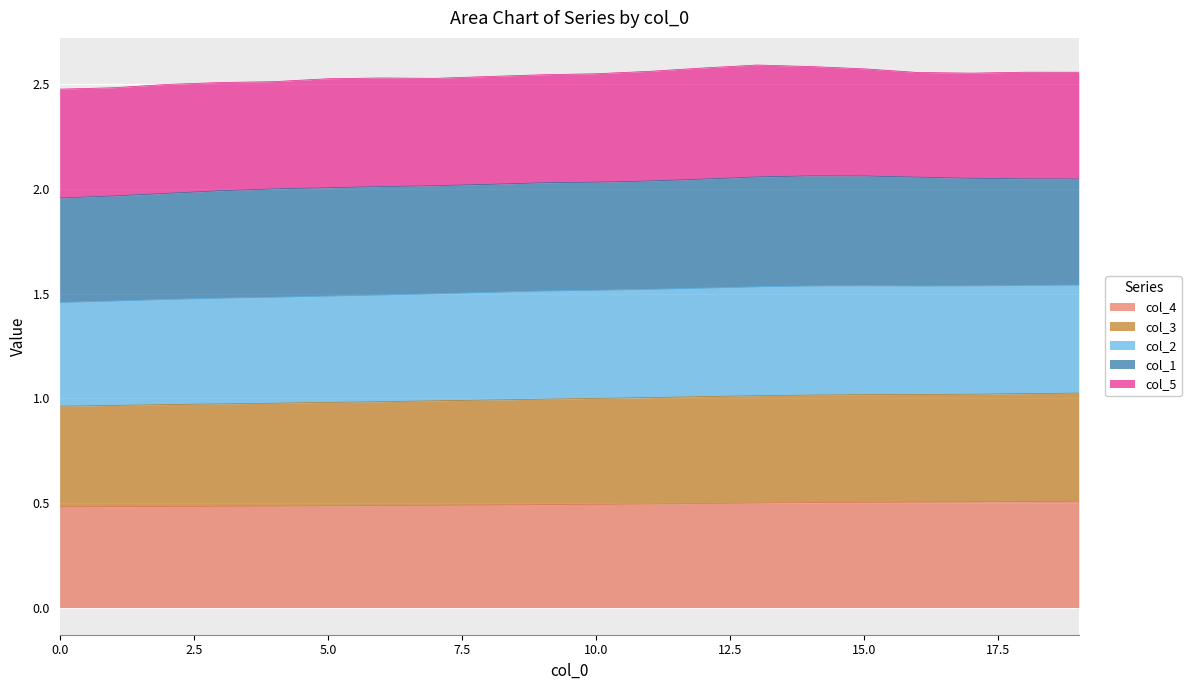

What are all the series names shown in the legend?

col_4, col_3, col_2, col_1, col_5